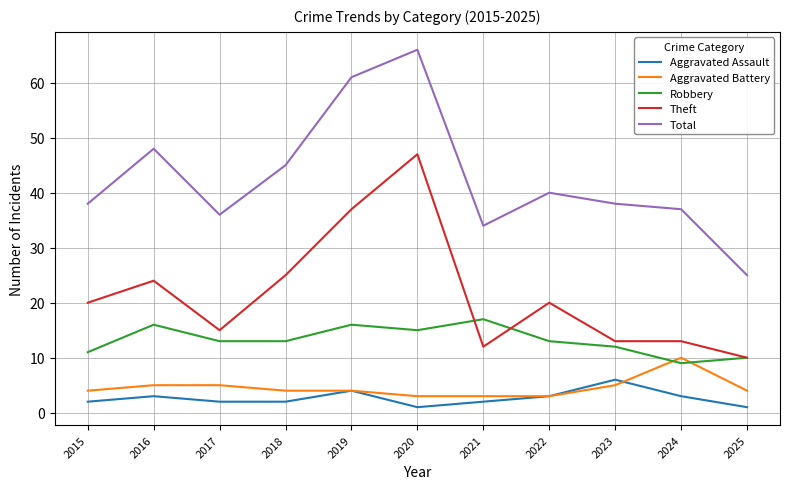

True or false: Aggravated Assault has a value of 2 at 2017.

True